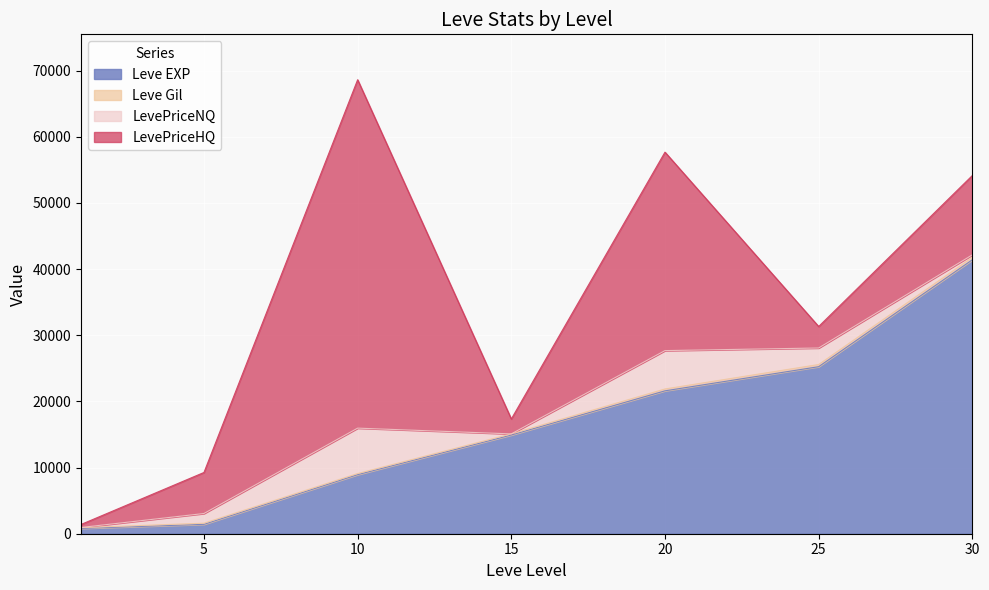

At which category is the sum across all series the highest?

10